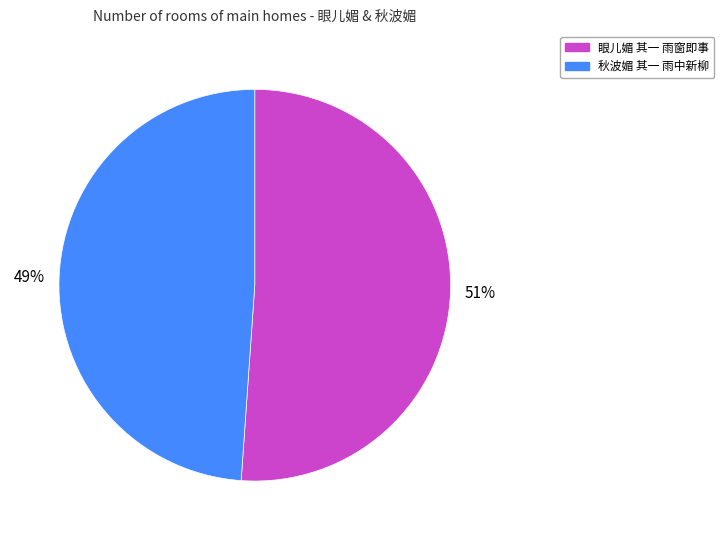

What is the largest slice in the pie chart?

眼儿媚 其一 雨窗即事